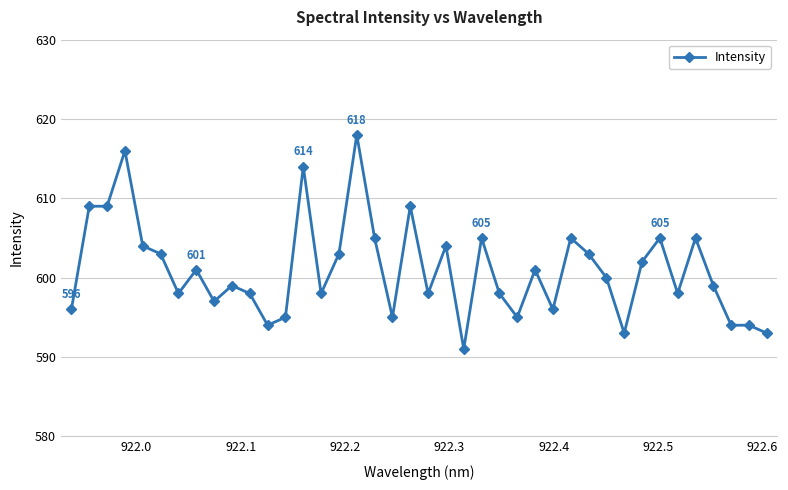

What is the average value?

601